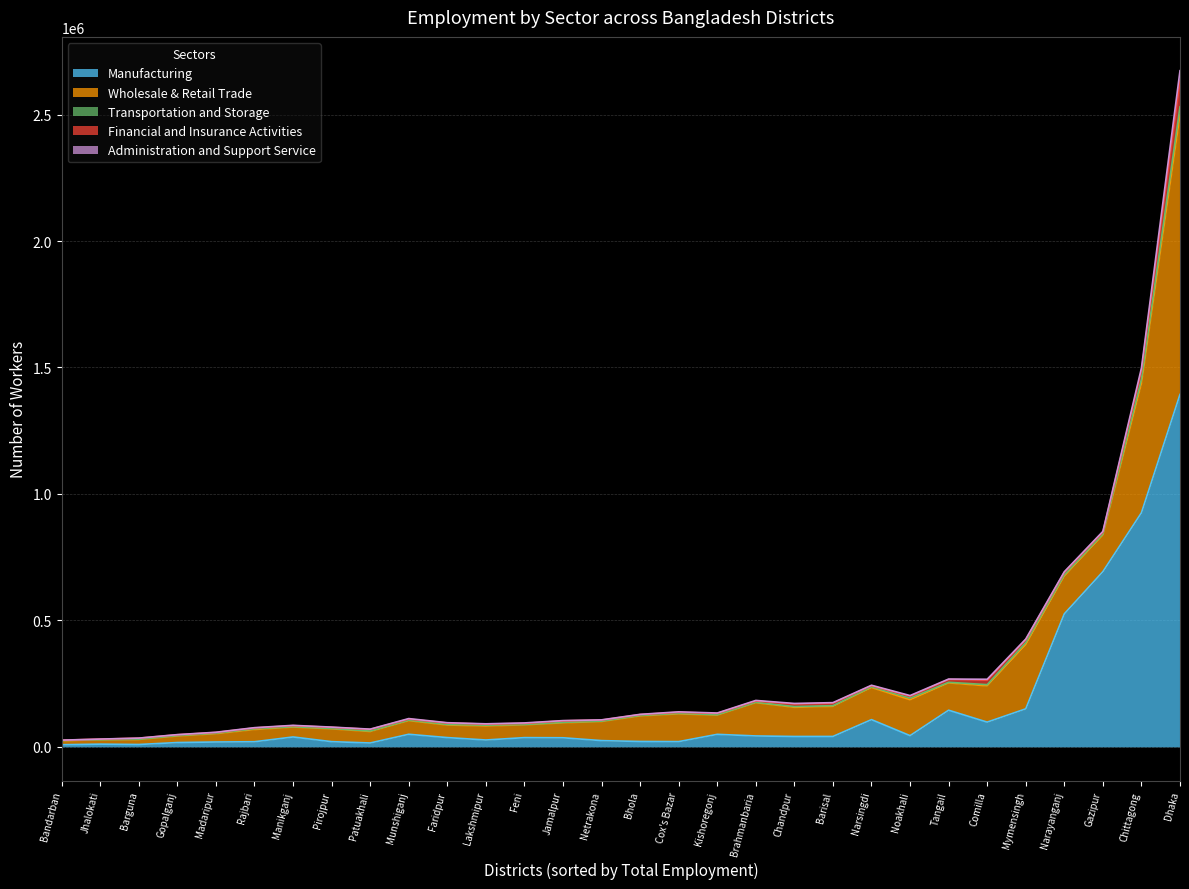

At which label does Manufacturing reach its peak?

Dhaka